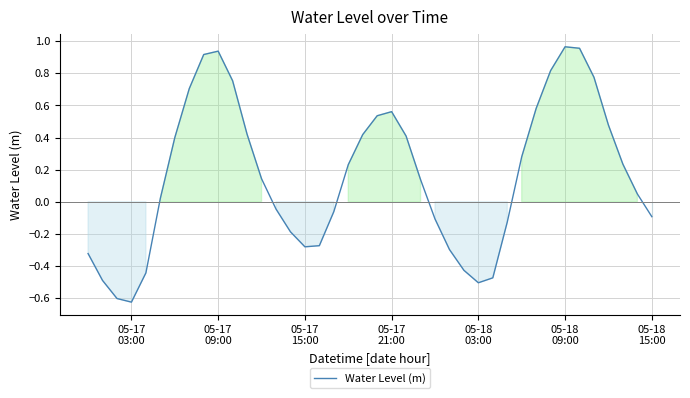

How many distinct data groups are displayed?

1